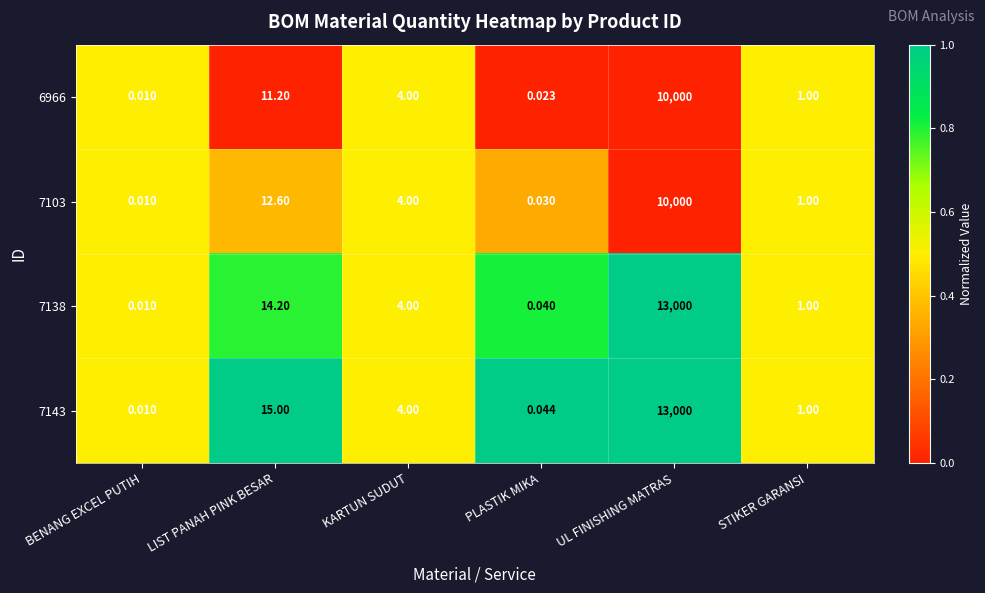

At which label is 7138 closest to 6500?

LIST PANAH PINK BESAR